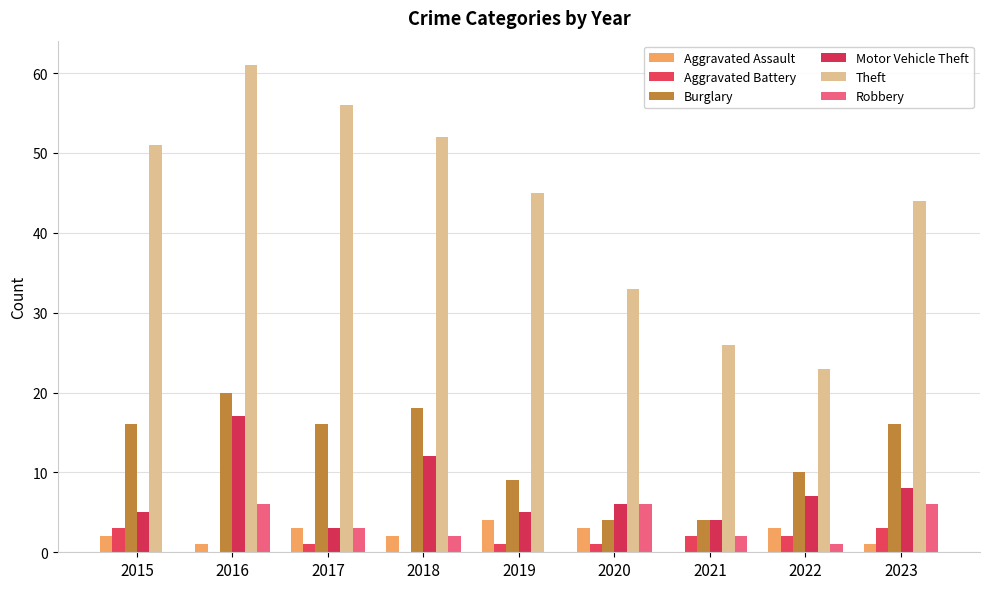

What value does the Motor Vehicle Theft series have at 2023, to the nearest 5?

10